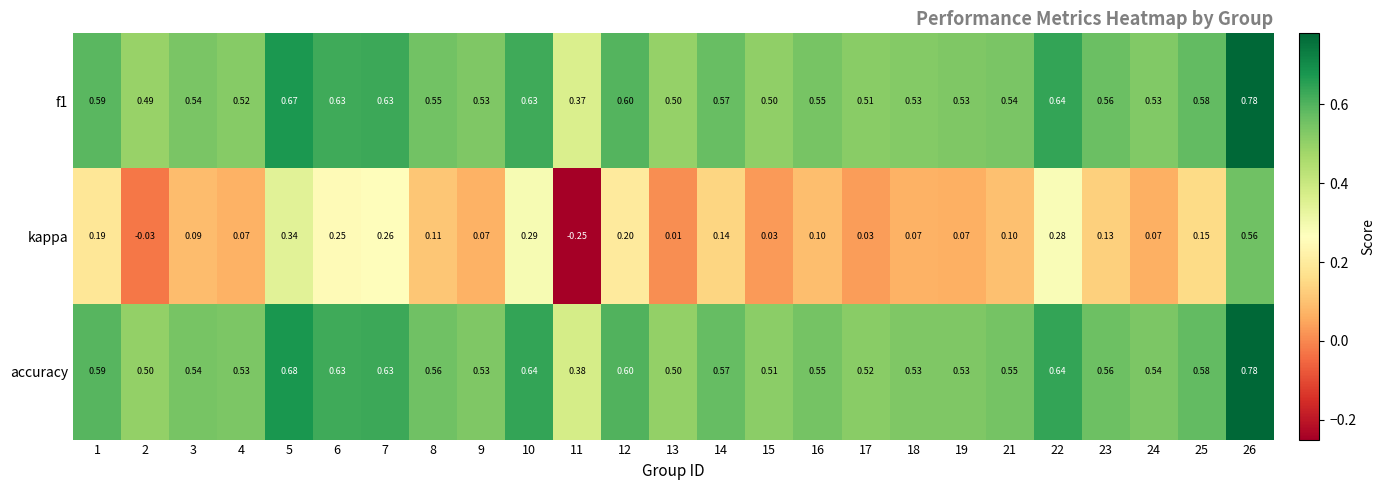

Count the number of data series in this chart.

3